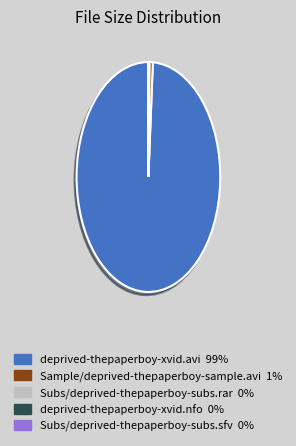

What is the largest slice in the pie chart?

deprived-thepaperboy-xvid.avi